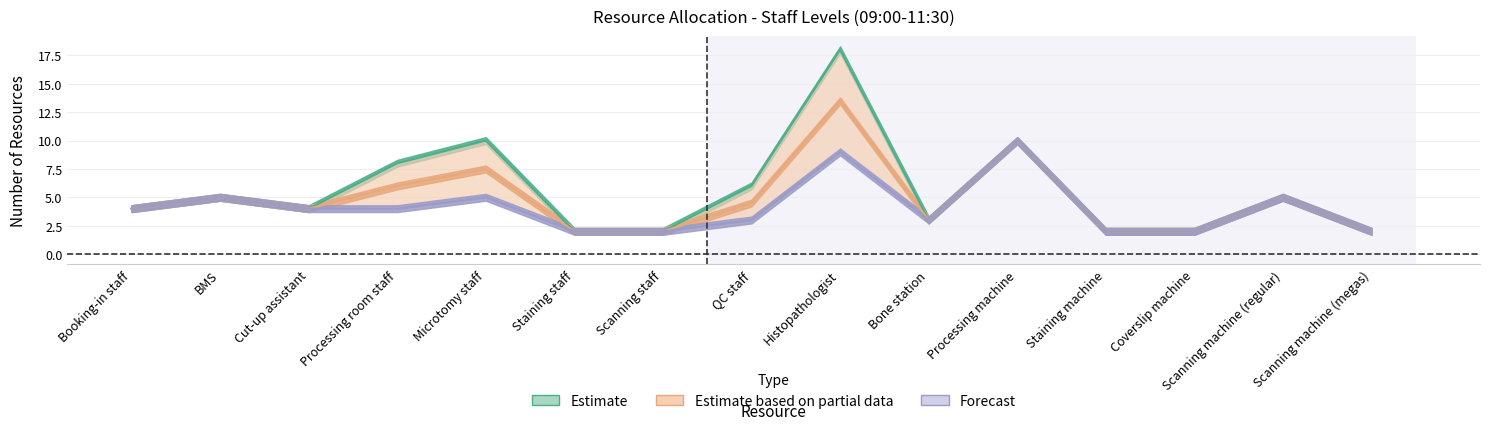

What is the difference between the 10:30 values at Bone station and BMS?

2.0